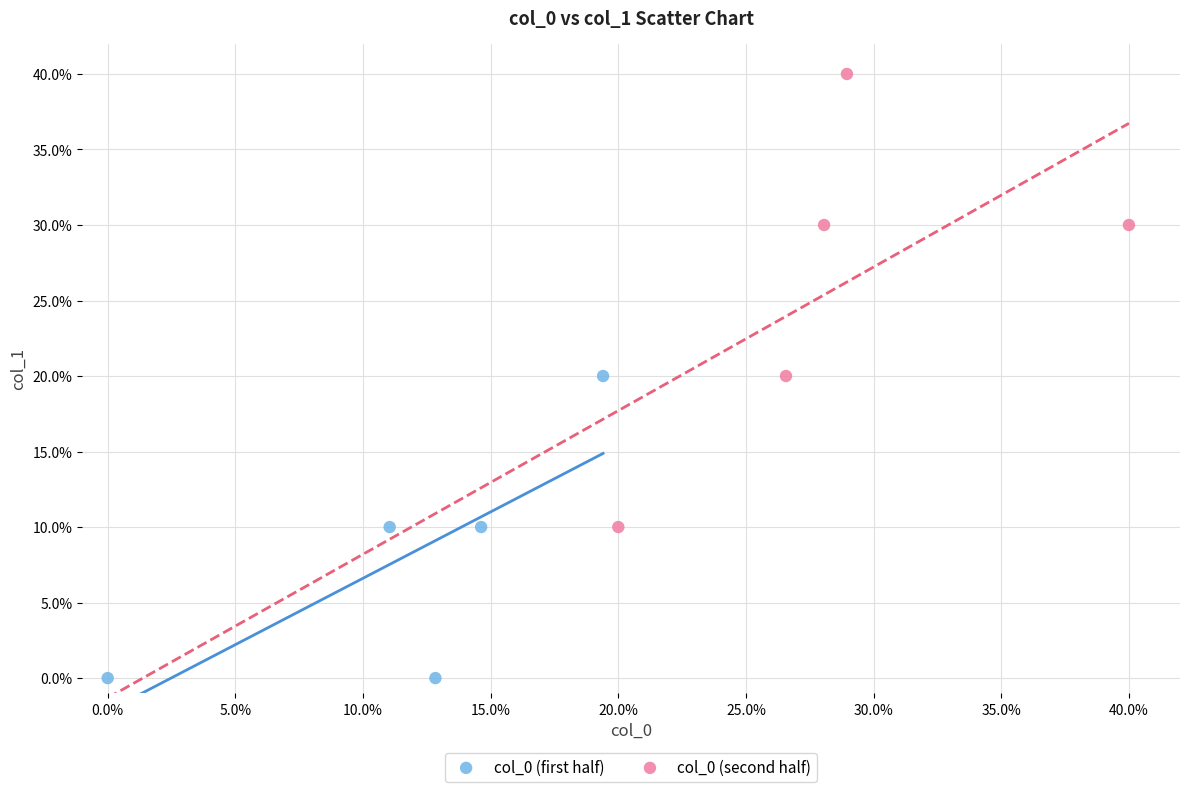

What are all the series names shown in the legend?

col_0 (first half), col_0 (second half)